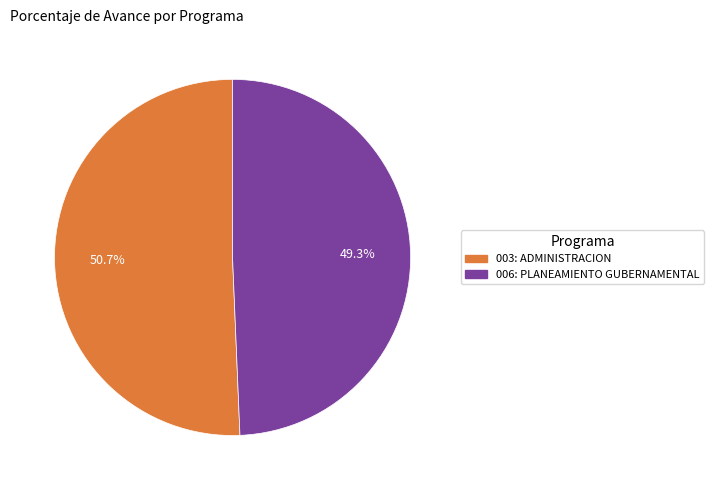

The 003: ADMINISTRACION slice represents 51% of the pie. True or false?

True